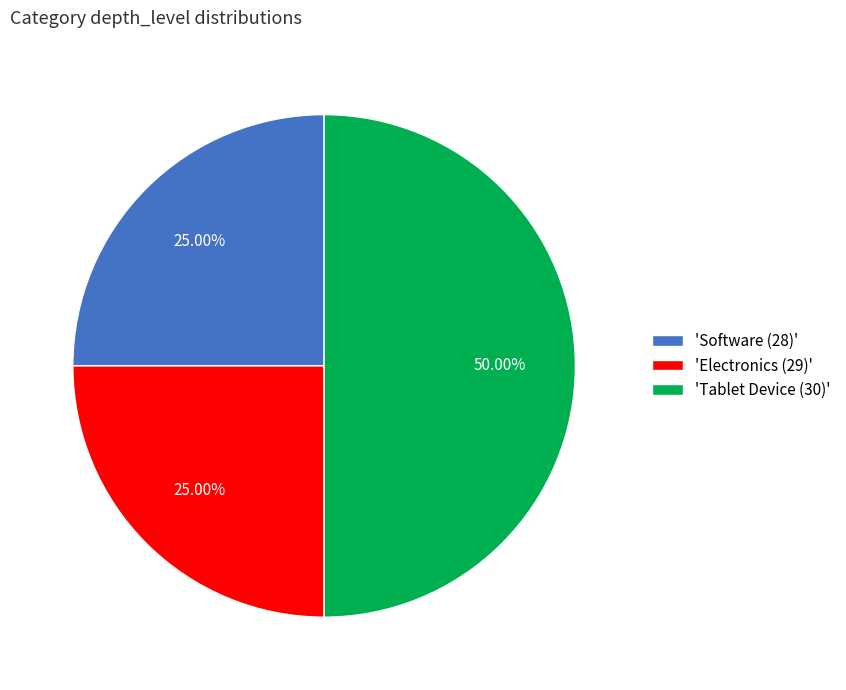

Does 'Software (28)' account for over 50% of the chart?

No